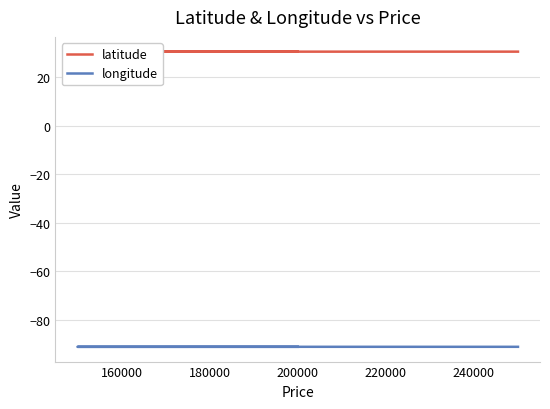

What are all the series names shown in the legend?

latitude, longitude